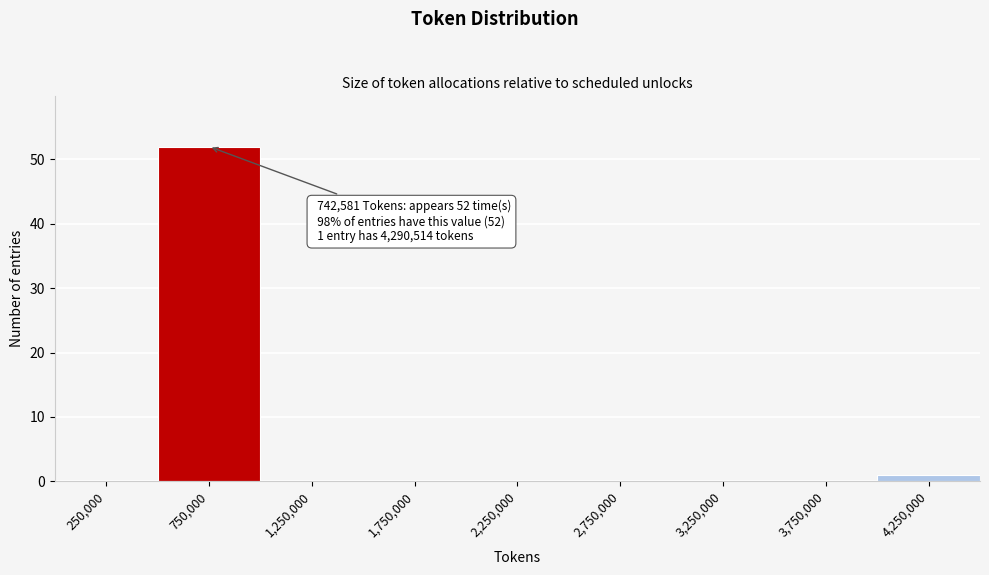

Which range on the x-axis has the tallest bar?

500000 to 1000000